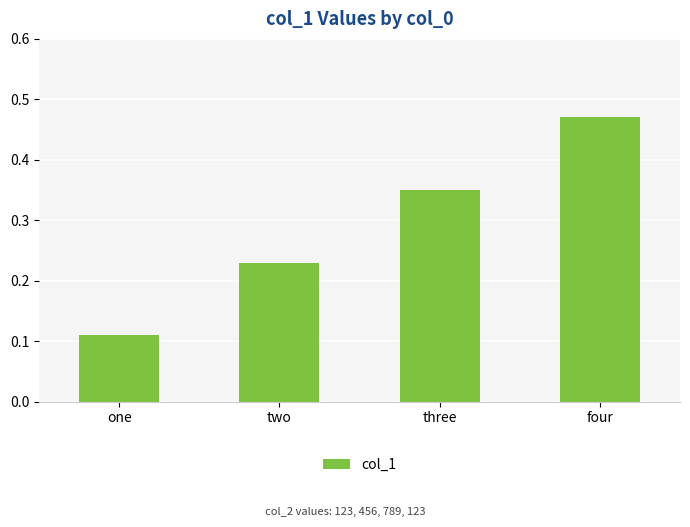

What is the sum of the values at three and four?

0.8